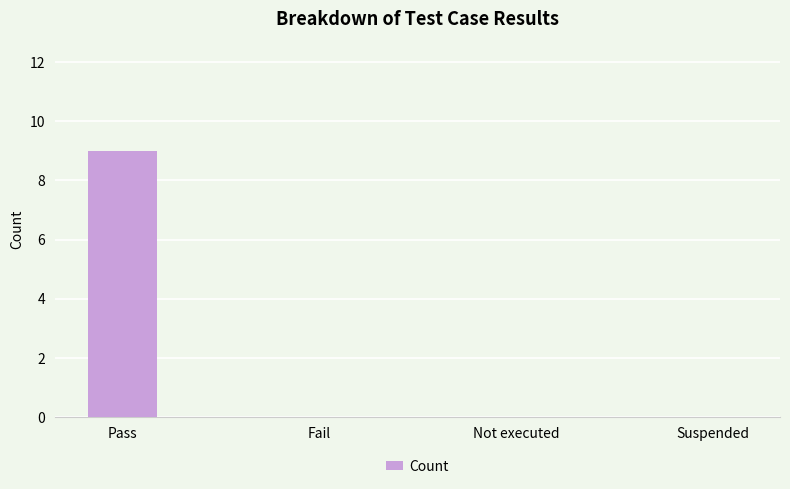

What is the sum of all values?

9